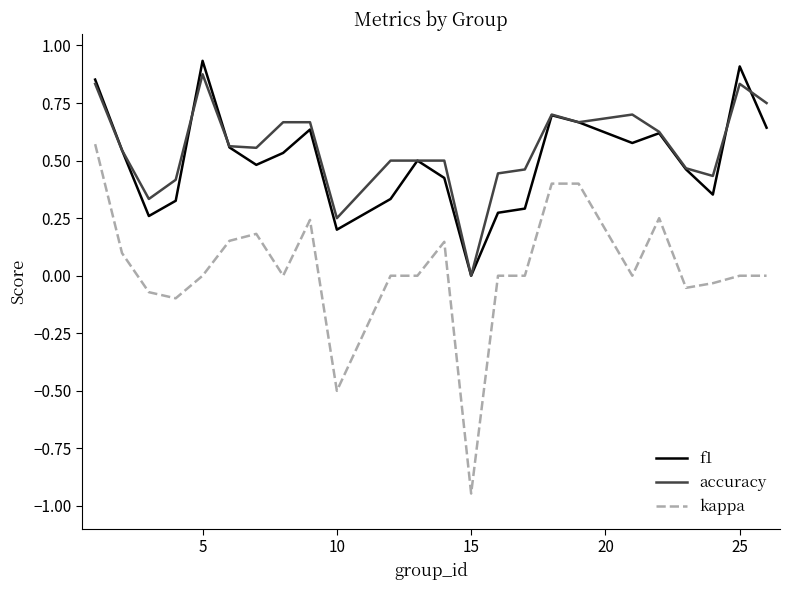

What are all the series names shown in the legend?

f1, accuracy, kappa